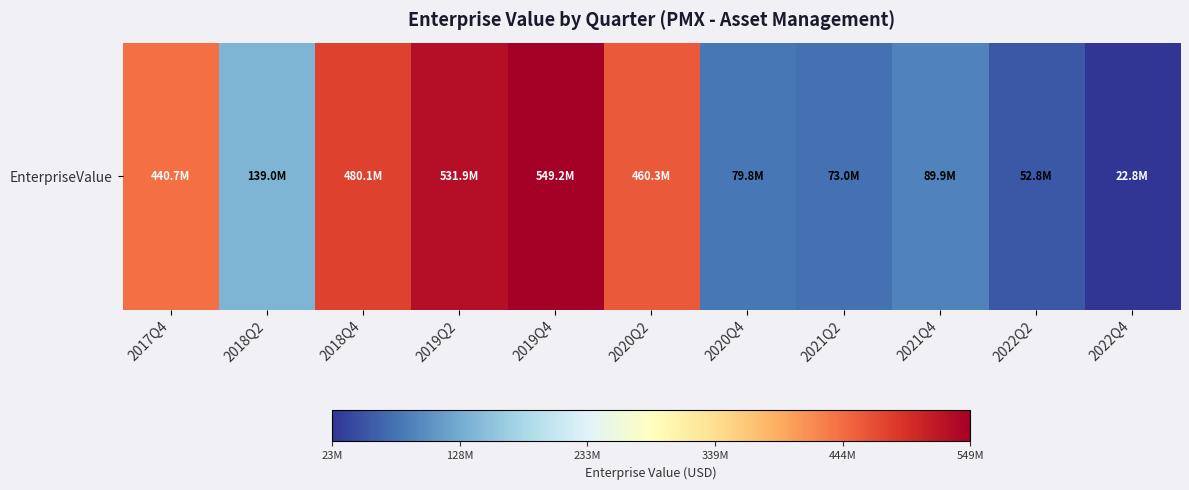

Reading right to left, transcribe all the data shown in this chart.

22779000	52835000	89933000	73040000	79817000	460345470	549219160	531892200	480129540	138997000	440734340